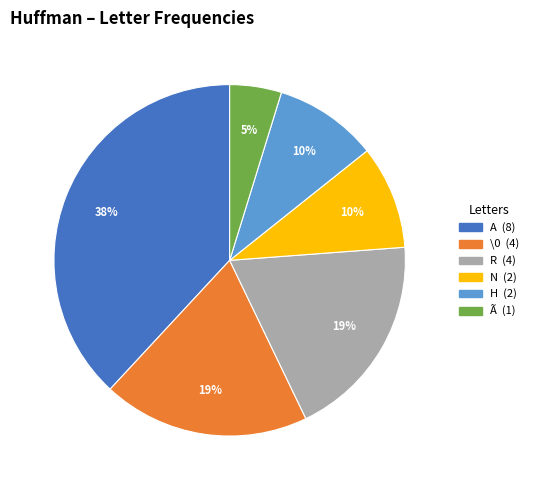

To the nearest percent, what is the difference between the largest and smallest slice percentages?

33%